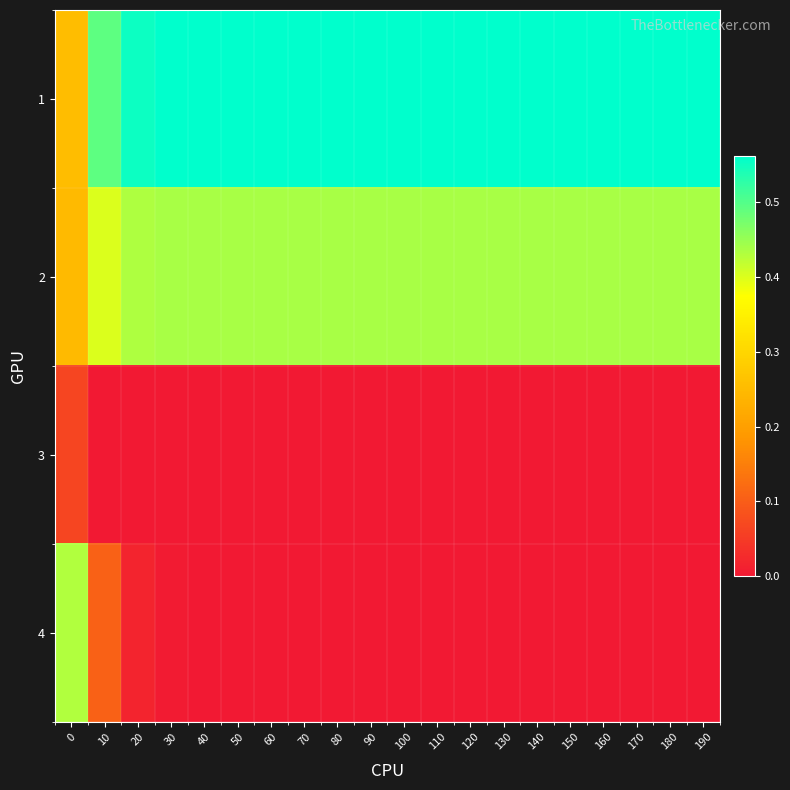

Reading right to left, what are all the values shown in this chart?

1: 190=0.6	180=0.6	170=0.6	160=0.6	150=0.6	140=0.6	130=0.6	120=0.6	110=0.6	100=0.6	90=0.6	80=0.6	70=0.6	60=0.6	50=0.6	40=0.6	30=0.6	20=0.6	10=0.5	0=0.3
2: 190=0.4	180=0.4	170=0.4	160=0.4	150=0.4	140=0.4	130=0.4	120=0.4	110=0.4	100=0.4	90=0.4	80=0.4	70=0.4	60=0.4	50=0.4	40=0.4	30=0.4	20=0.4	10=0.4	0=0.2
3: 190=0.0	180=0.0	170=0.0	160=0.0	150=0.0	140=0.0	130=0.0	120=0.0	110=0.0	100=0.0	90=0.0	80=0.0	70=0.0	60=0.0	50=0.0	40=0.0	30=0.0	20=0.0	10=0.0	0=0.1
4: 190=0.0	180=0.0	170=0.0	160=0.0	150=0.0	140=0.0	130=0.0	120=0.0	110=0.0	100=0.0	90=0.0	80=0.0	70=0.0	60=0.0	50=0.0	40=0.0	30=0.0	20=0.0	10=0.1	0=0.4